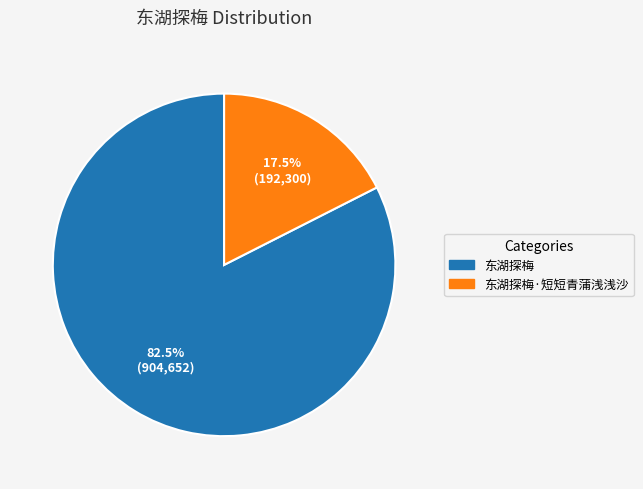

Is there any slice that represents more than half of the pie?

Yes